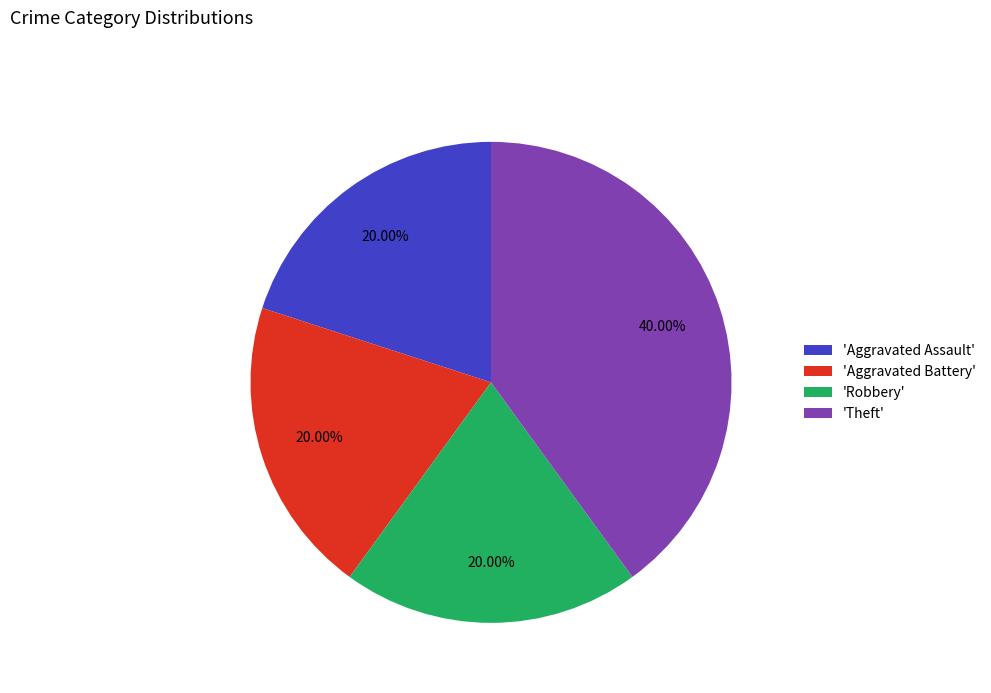

What is the largest slice in the pie chart?

'Theft'